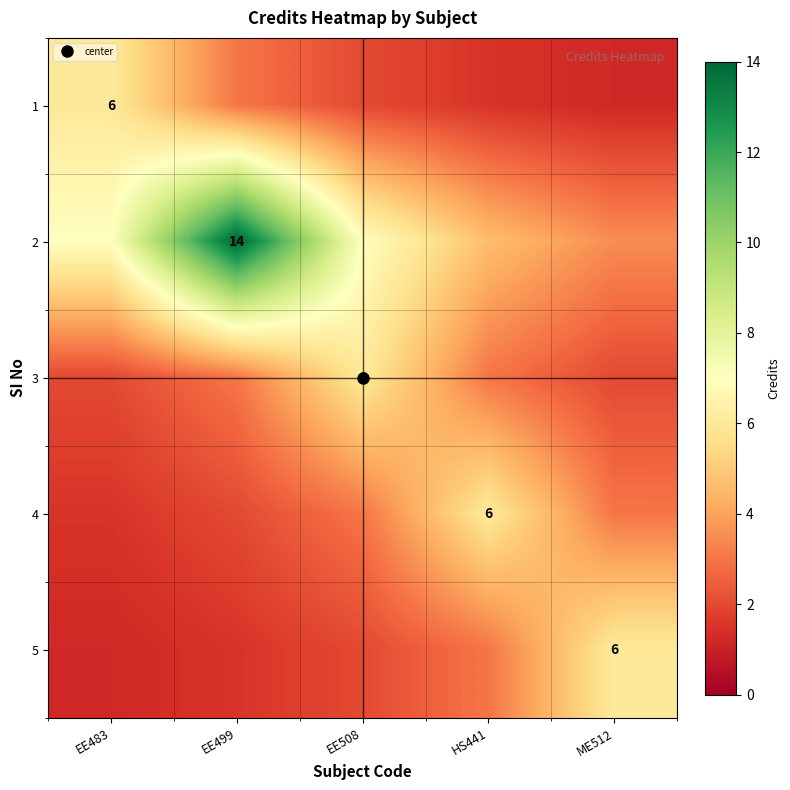

Count the number of categories in the chart.

5